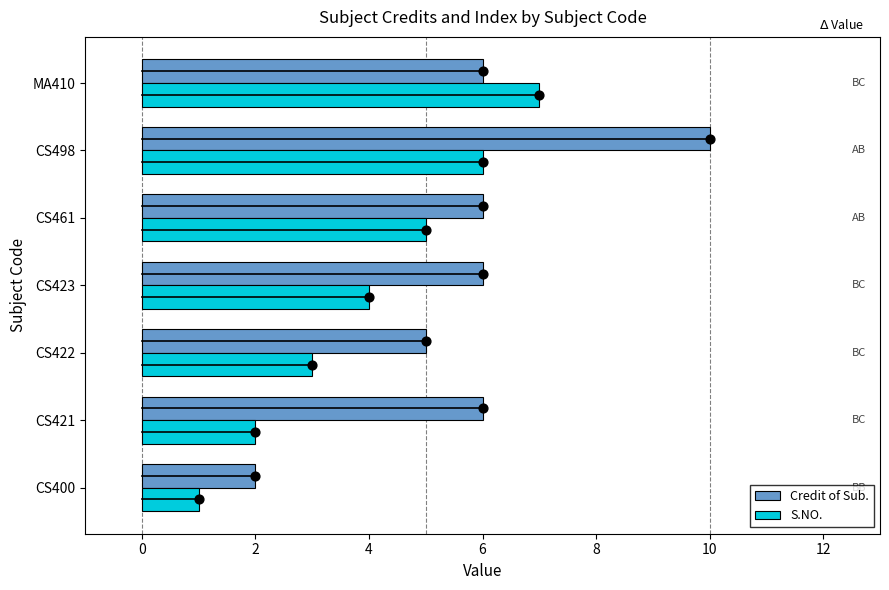

Which series contains the highest Y value?

Credit of Sub.